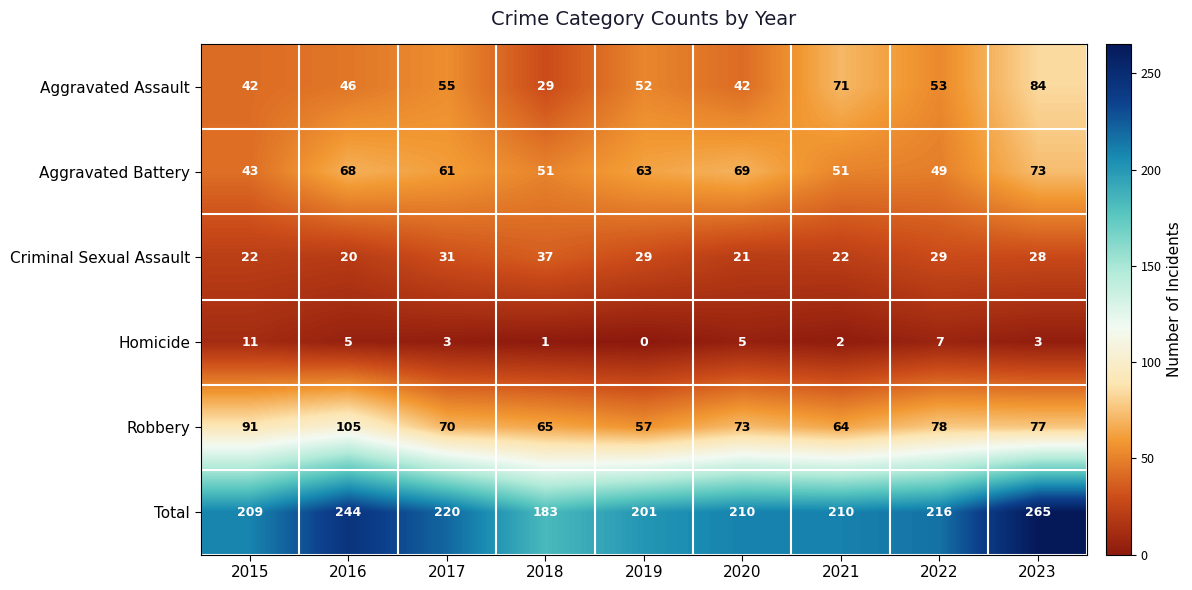

True or false: Aggravated Assault has a value of 124 at 2021.

False